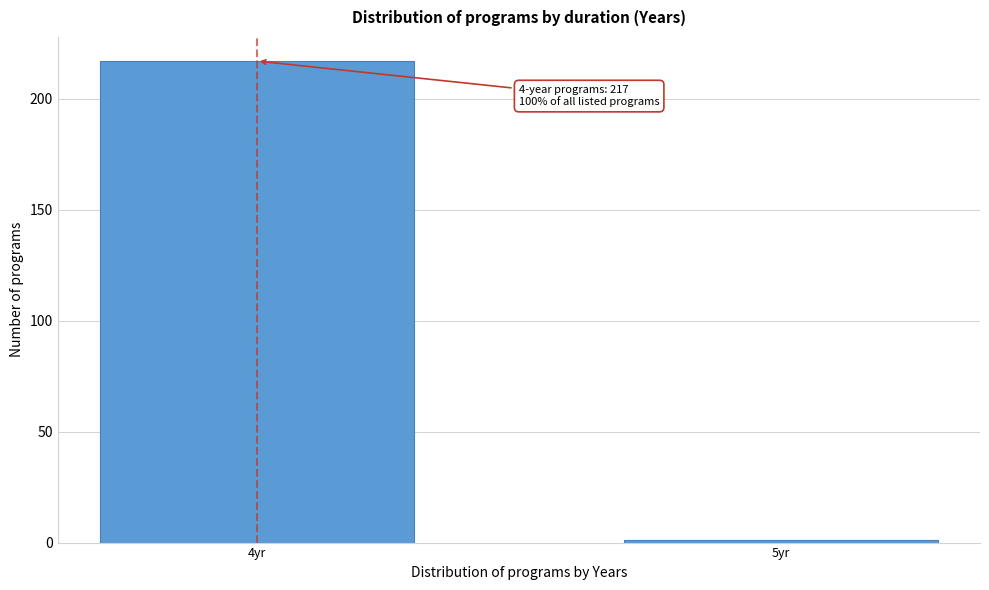

Reading left to right, what are all the values shown in this chart?

4yr=217	5yr=1